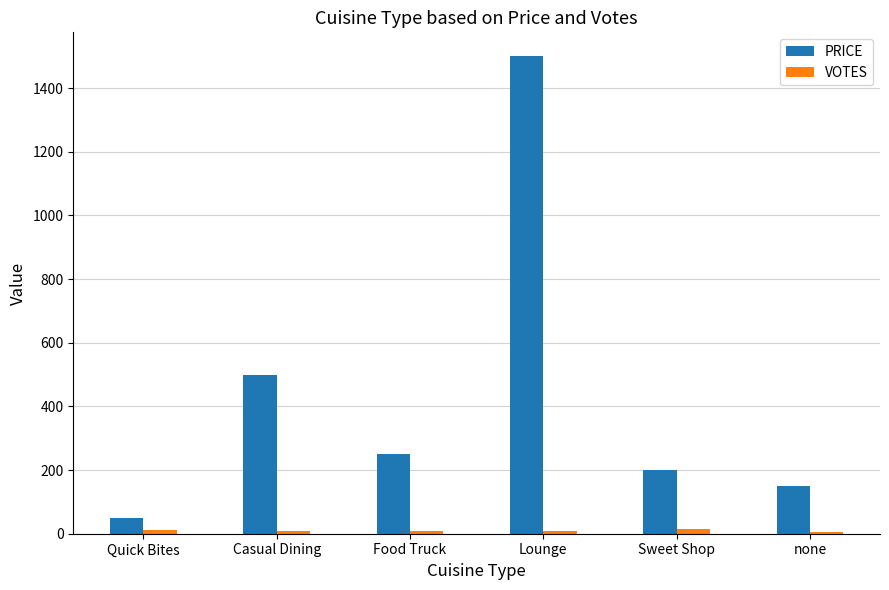

What is the sum of all PRICE values?

2650